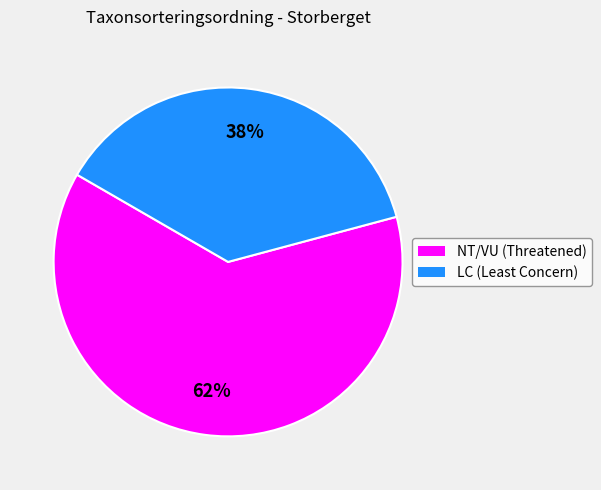

Which has a higher value, NT/VU (Threatened) or LC (Least Concern)?

NT/VU (Threatened)